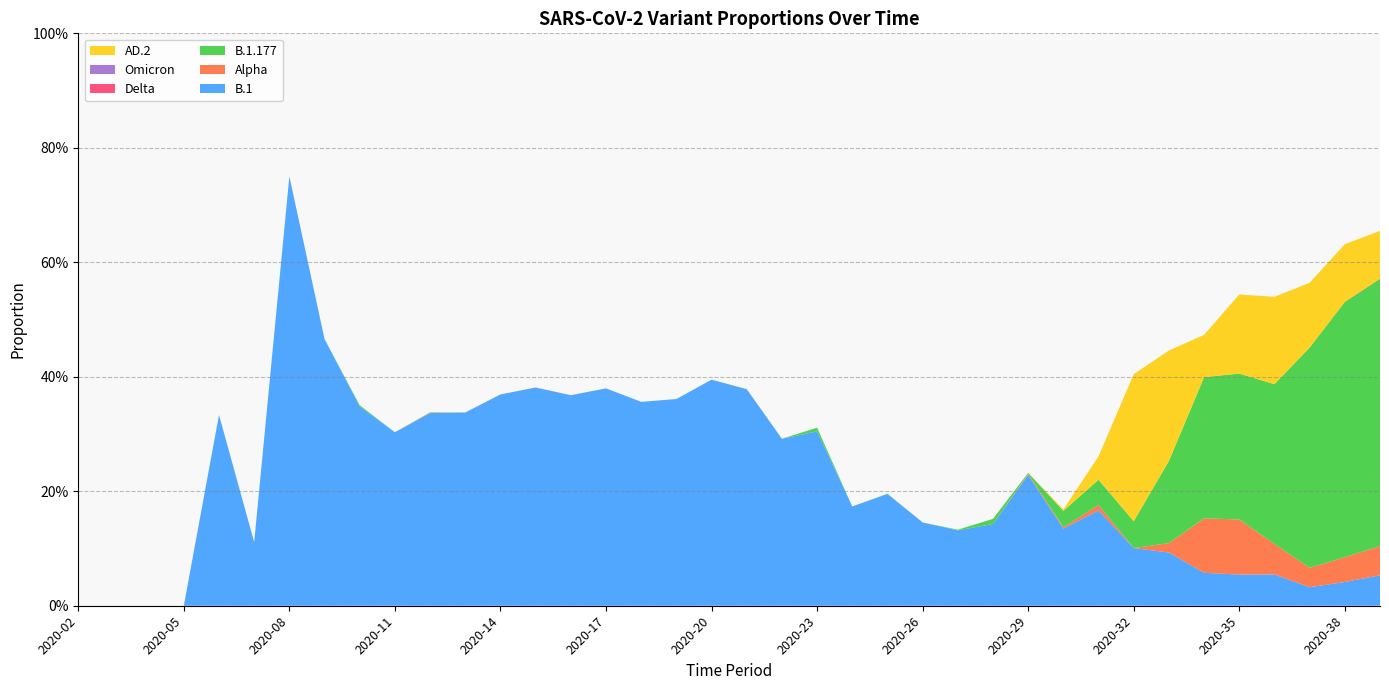

Reading left to right, what are all the values shown in this chart?

B.1: 0.0	0.0	0.0	0.0	0.3	0.1	0.8	0.5	0.3	0.3	0.3	0.3	0.4	0.4	0.4	0.4	0.4	0.4	0.4	0.4	0.3	0.3	0.2	0.2	0.1	0.1	0.1	0.2	0.1	0.2	0.1	0.1	0.1	0.1	0.1	0.0	0.0	0.1
Alpha: 0.0	0.0	0.0	0.0	0.0	0.0	0.0	0.0	0.0	0.0	0.0	0.0	0.0	0.0	0.0	0.0	0.0	0.0	0.0	0.0	0.0	0.0	0.0	0.0	0.0	0.0	0.0	0.0	0.0	0.0	0.0	0.0	0.1	0.1	0.1	0.0	0.0	0.1
B.1.177: 0.0	0.0	0.0	0.0	0.0	0.0	0.0	0.0	0.0	0.0	0.0	0.0	0.0	0.0	0.0	0.0	0.0	0.0	0.0	0.0	0.0	0.0	0.0	0.0	0.0	0.0	0.0	0.0	0.0	0.0	0.0	0.1	0.2	0.3	0.3	0.4	0.4	0.5
Delta: 0.0	0.0	0.0	0.0	0.0	0.0	0.0	0.0	0.0	0.0	0.0	0.0	0.0	0.0	0.0	0.0	0.0	0.0	0.0	0.0	0.0	0.0	0.0	0.0	0.0	0.0	0.0	0.0	0.0	0.0	0.0	0.0	0.0	0.0	0.0	0.0	0.0	0.0
Omicron: 0.0	0.0	0.0	0.0	0.0	0.0	0.0	0.0	0.0	0.0	0.0	0.0	0.0	0.0	0.0	0.0	0.0	0.0	0.0	0.0	0.0	0.0	0.0	0.0	0.0	0.0	0.0	0.0	0.0	0.0	0.0	0.0	0.0	0.0	0.0	0.0	0.0	0.0
AD.2: 0.0	0.0	0.0	0.0	0.0	0.0	0.0	0.0	0.0	0.0	0.0	0.0	0.0	0.0	0.0	0.0	0.0	0.0	0.0	0.0	0.0	0.0	0.0	0.0	0.0	0.0	0.0	0.0	0.0	0.0	0.3	0.2	0.1	0.1	0.2	0.1	0.1	0.1